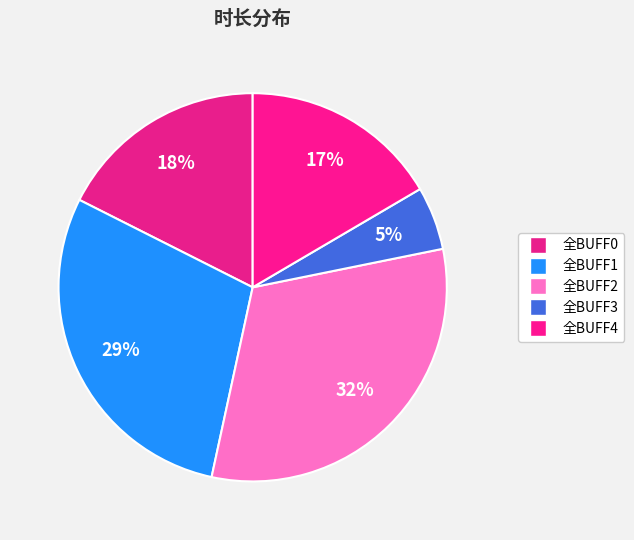

What portion of the pie excludes 全BUFF4?

83.5%